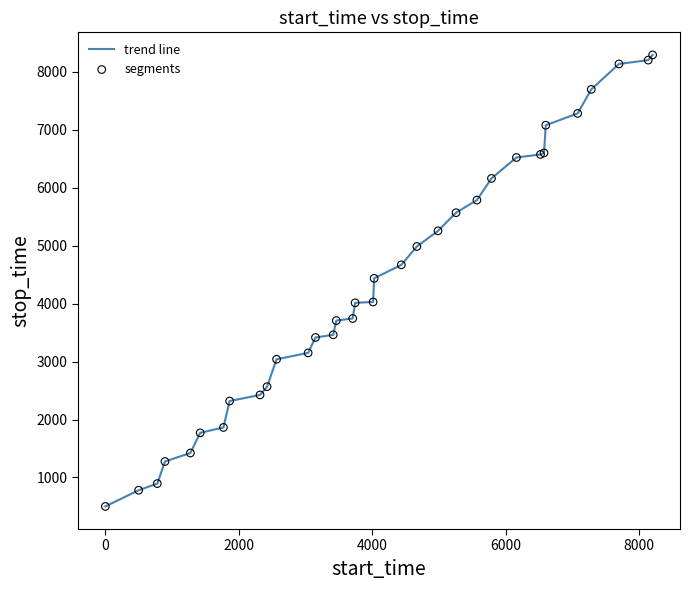

What is the maximum value shown in the chart?

8294